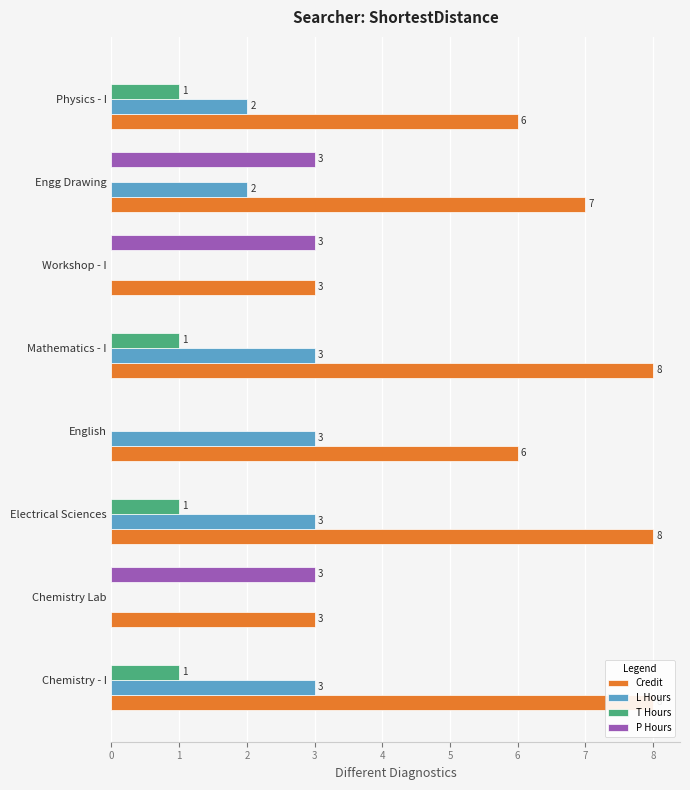

What value does the T Hours series have at Chemistry - I?

1